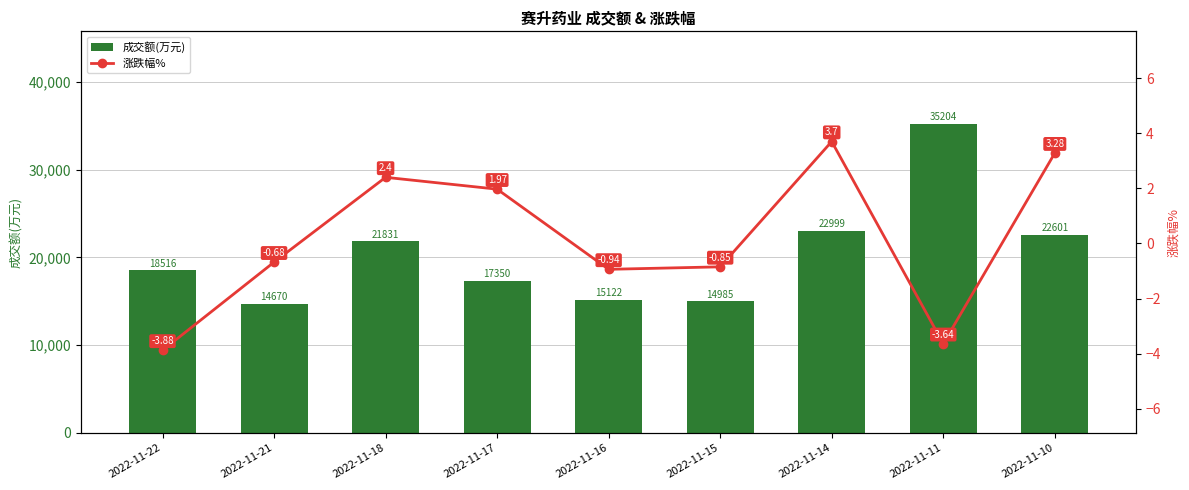

How many series are shown in this chart?

2